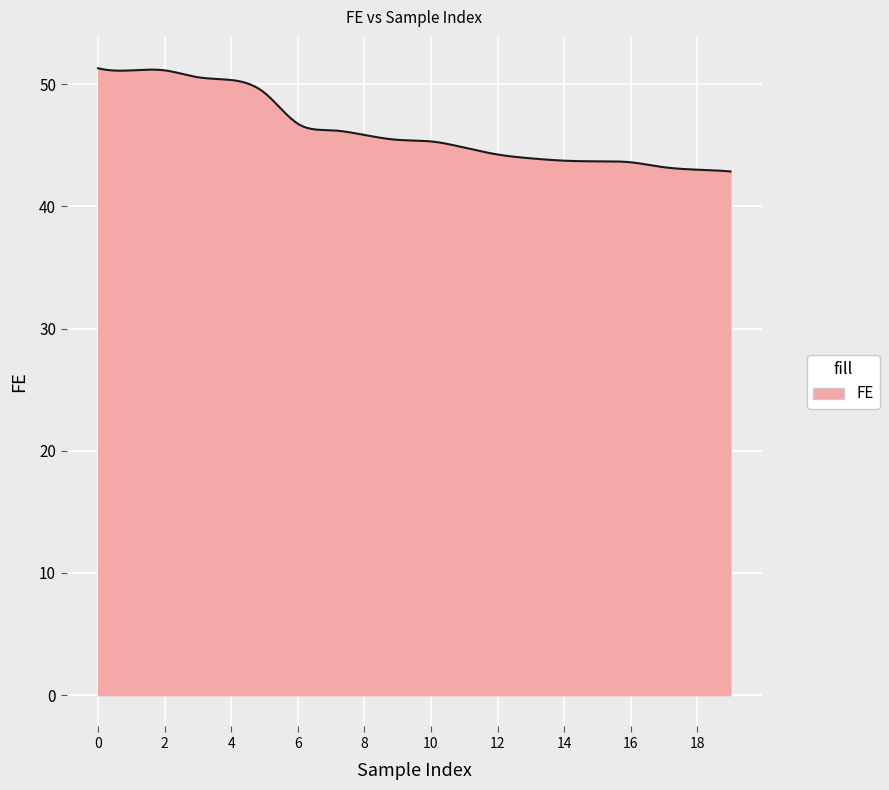

What is the difference between the maximum and minimum values?

8.4